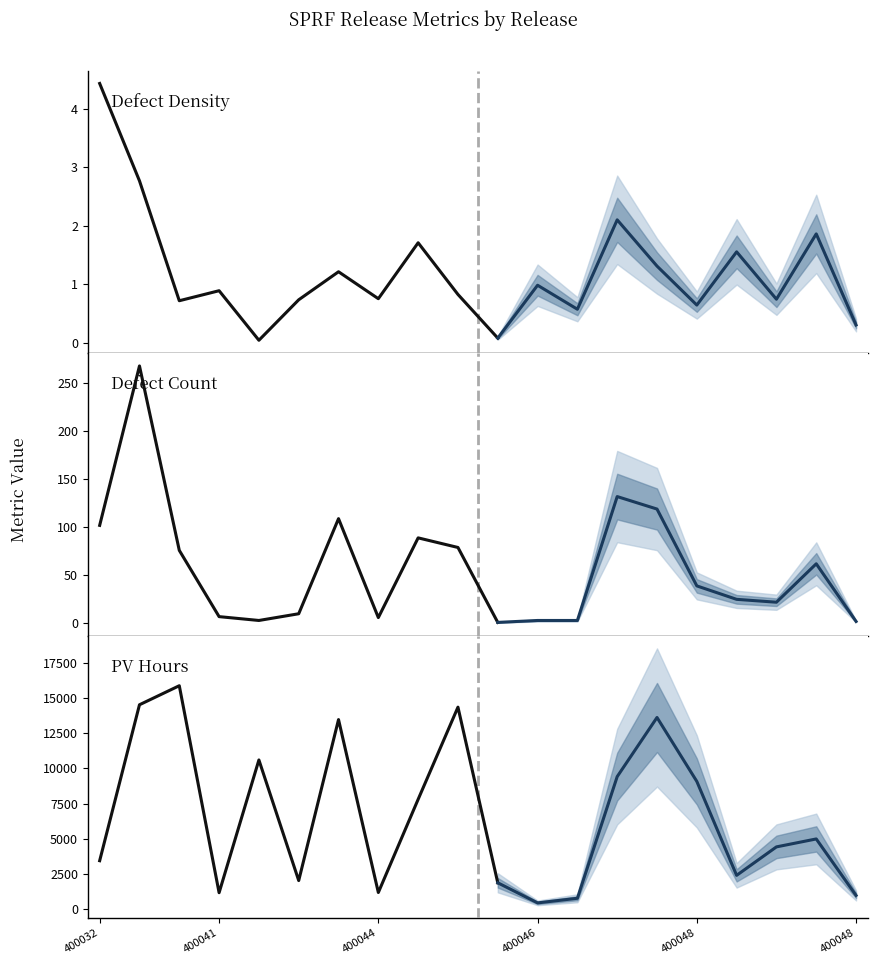

At which label does Defect Count first exceed 39?

400032790